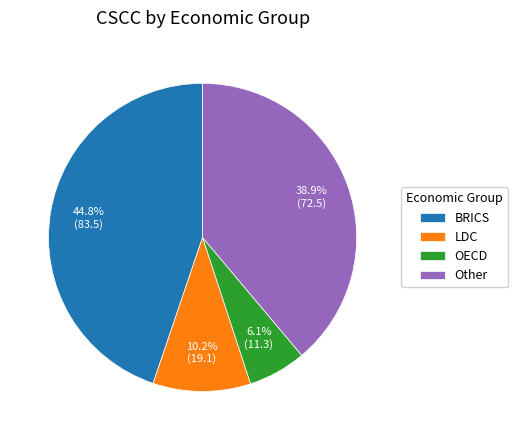

To the nearest percent, what percentage of the pie is Other?

39%